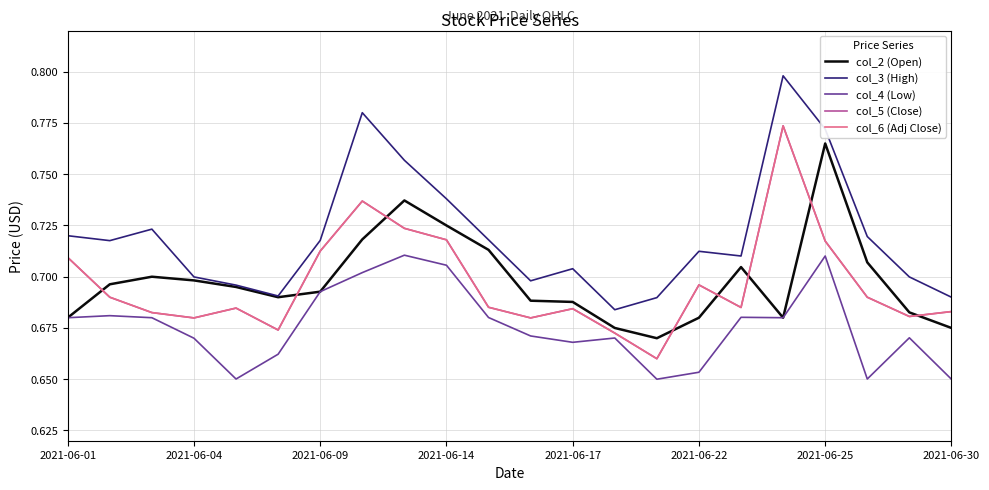

Does the chart display data point markers on the line(s)?

No